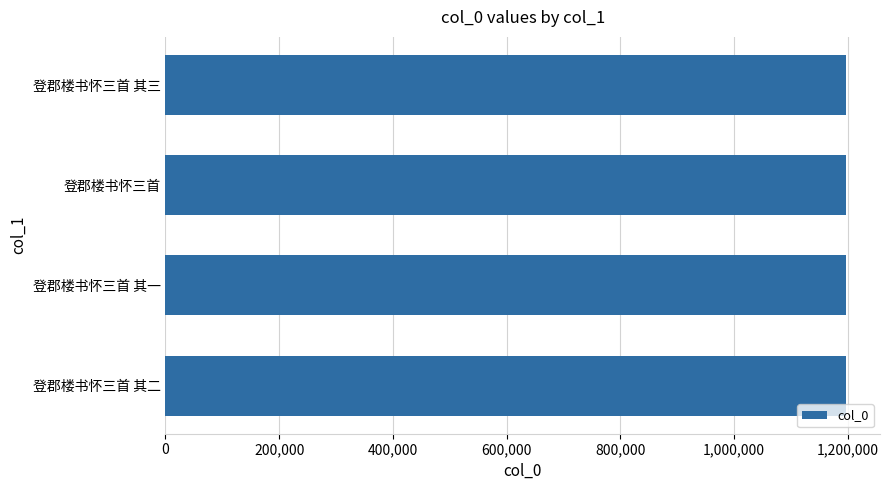

What is the greatest value displayed?

1196616